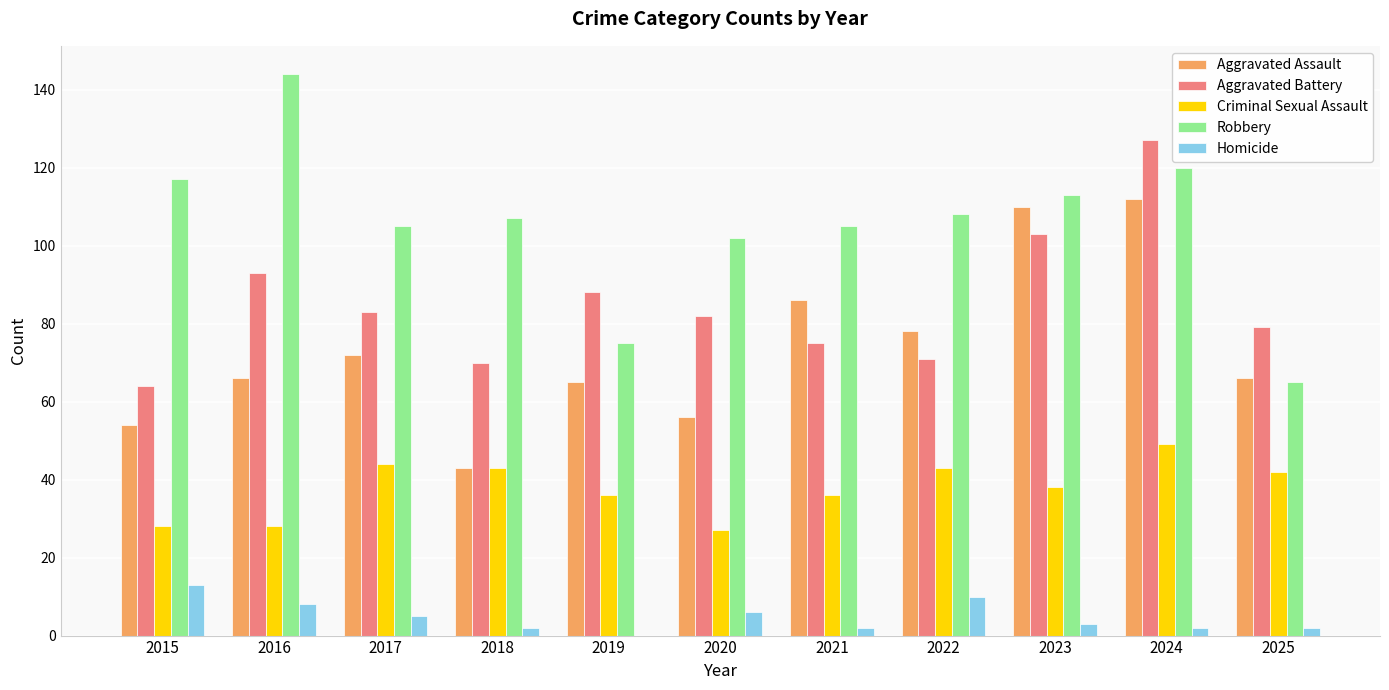

What is the average value of the Robbery series?

106